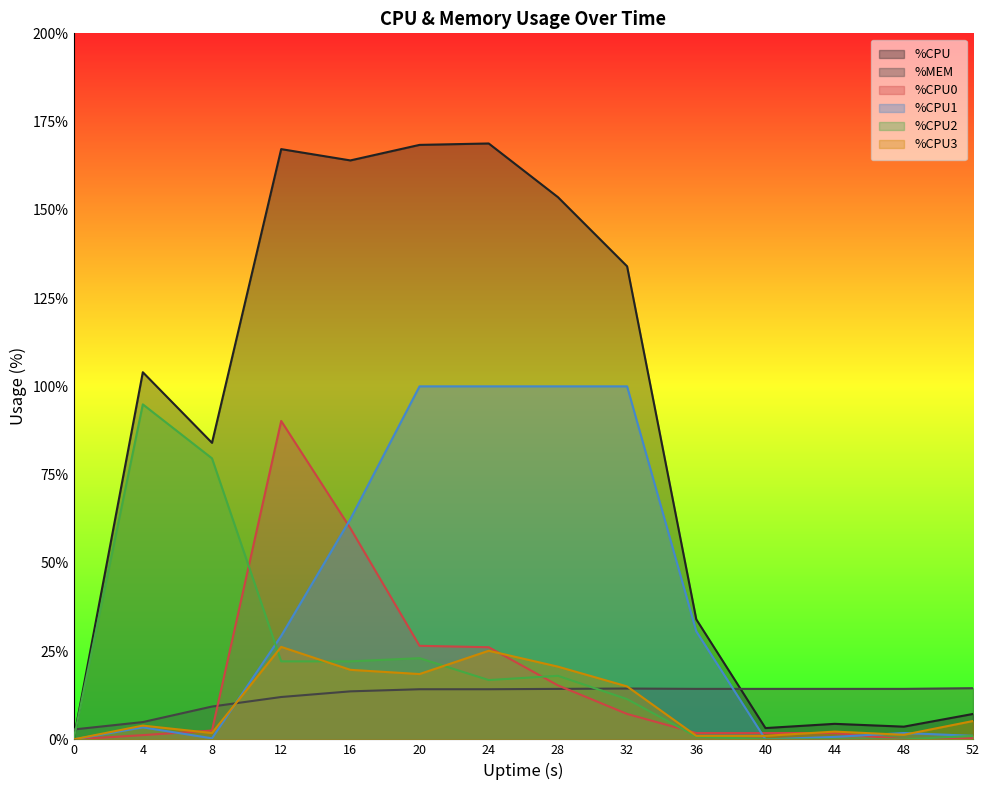

What is the difference between the highest and lowest values at 44?

14.3